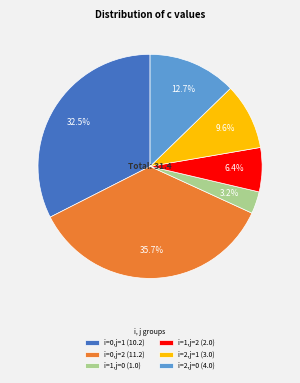

Is i=0,j=2 the majority of the pie?

No